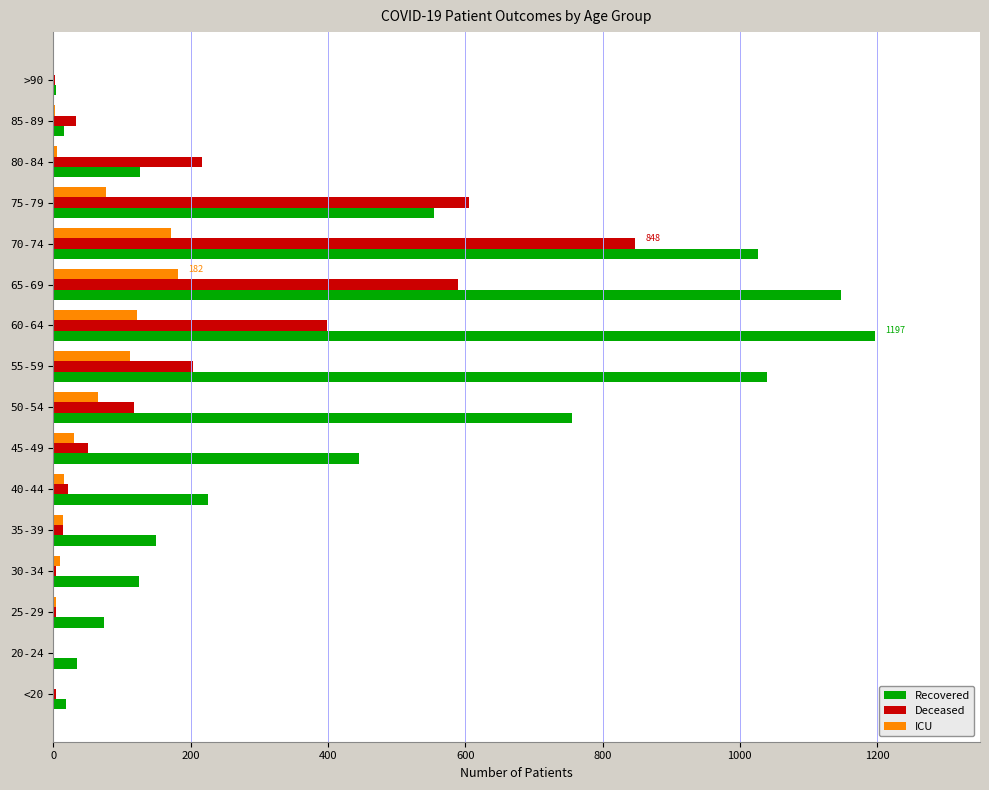

What is the sum of all ICU values?

808